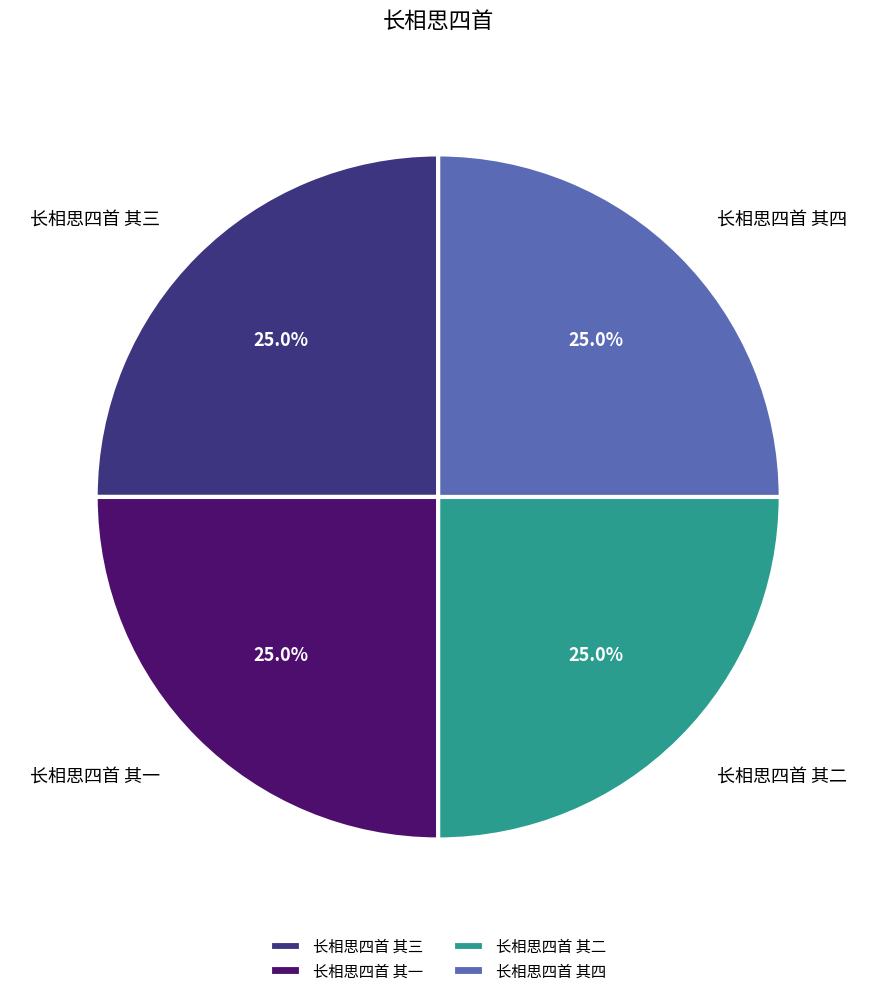

What percentage is NOT represented by 长相思四首 其四?

75.0%